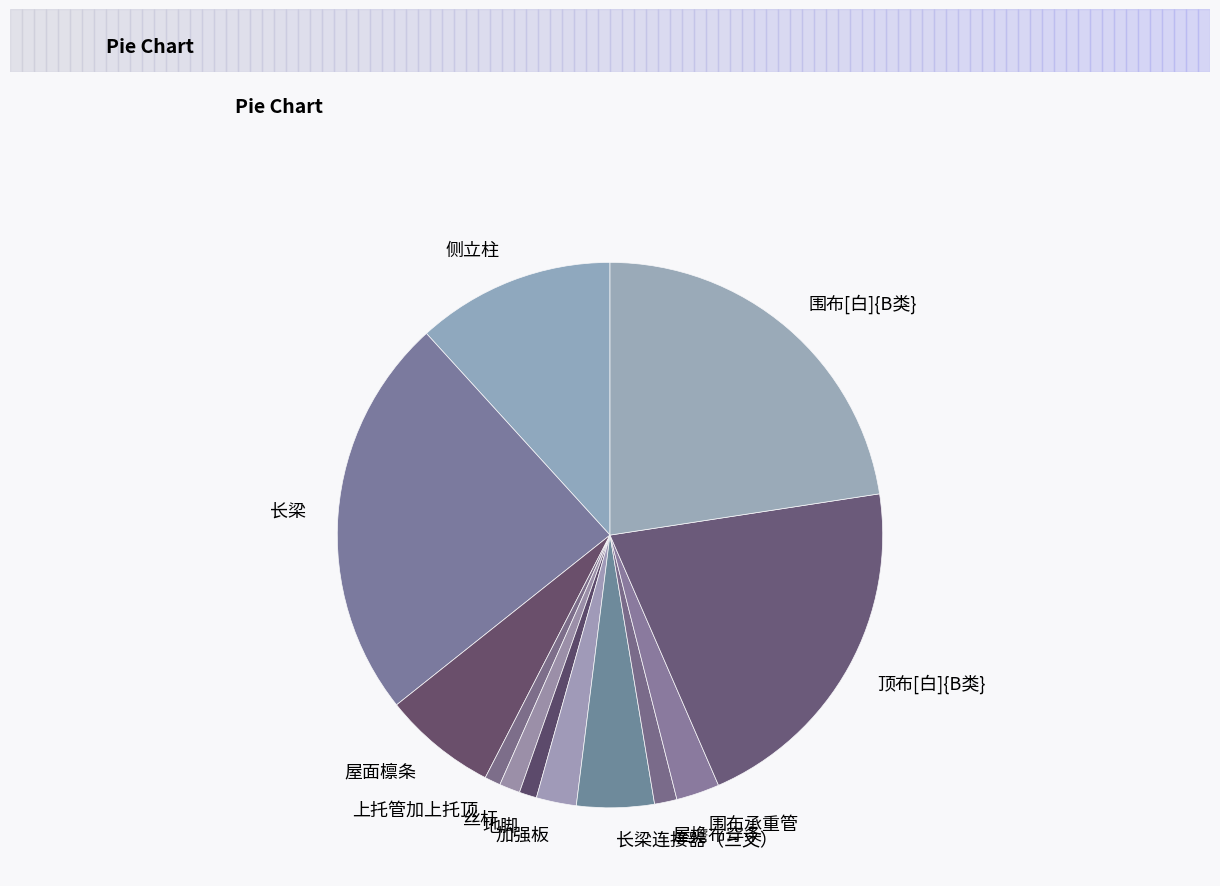

Which has a higher value, 丝杆 or 侧立柱?

侧立柱